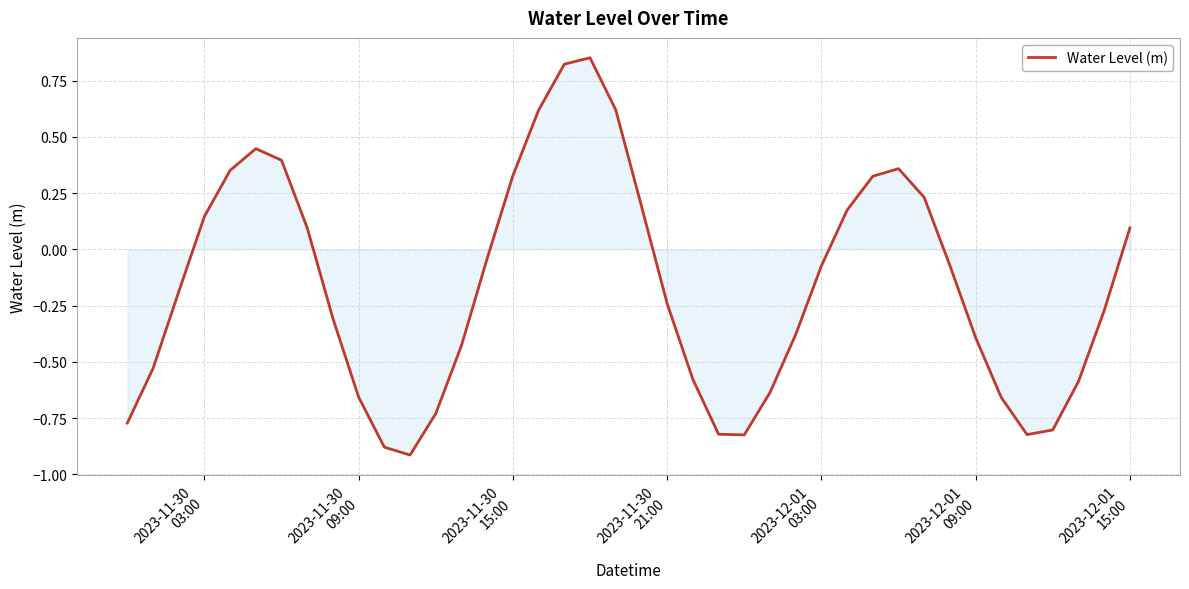

How many negative values are there?

24